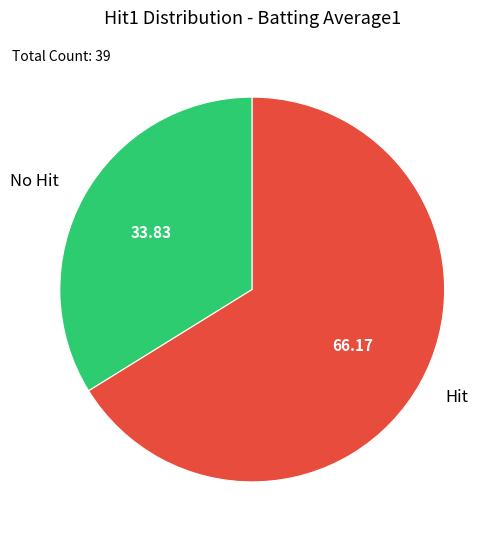

Between Hit and No Hit, which is larger?

Hit